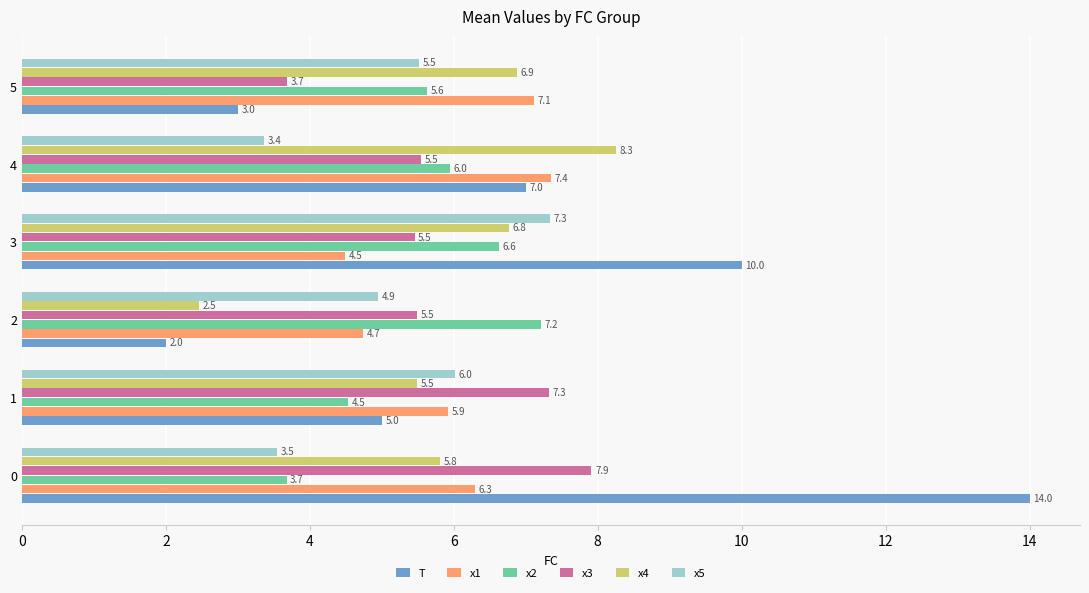

The x1 series shows 10.7 at 5. True or false?

False